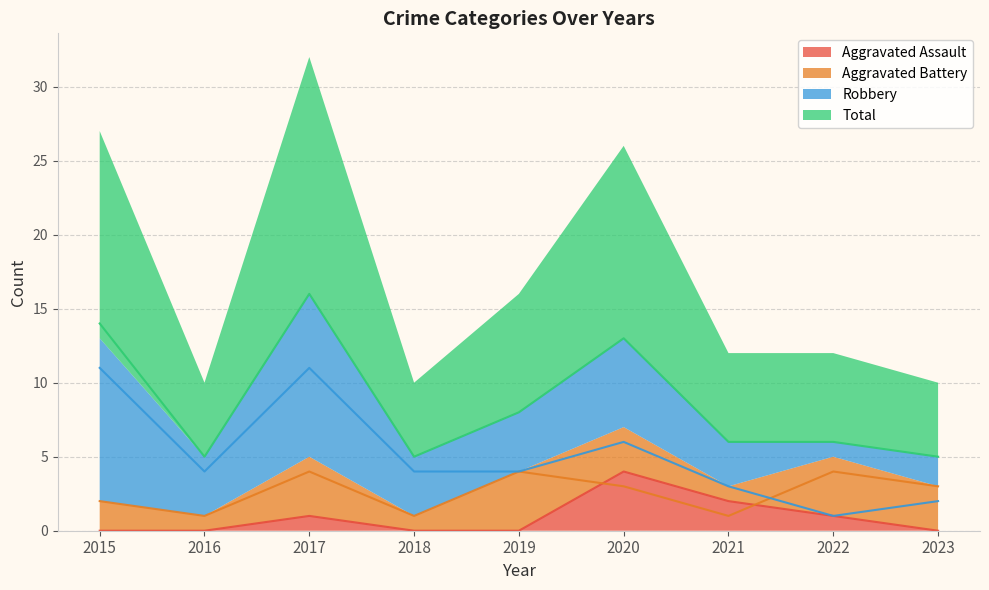

Which series changed the most between 2017 and 2020?

Robbery